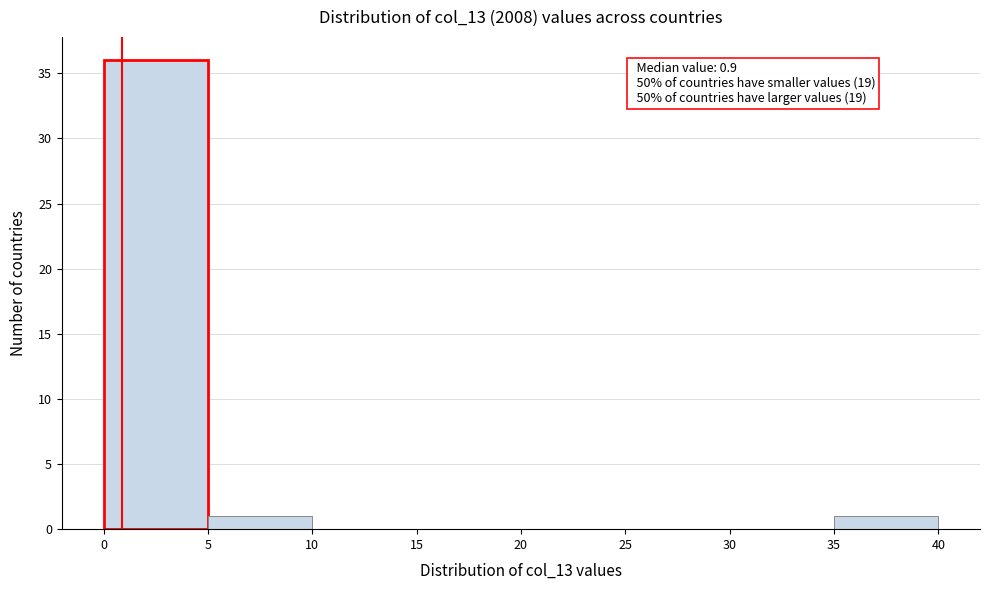

Over which range of the x-axis is the bar tallest?

0 to 5